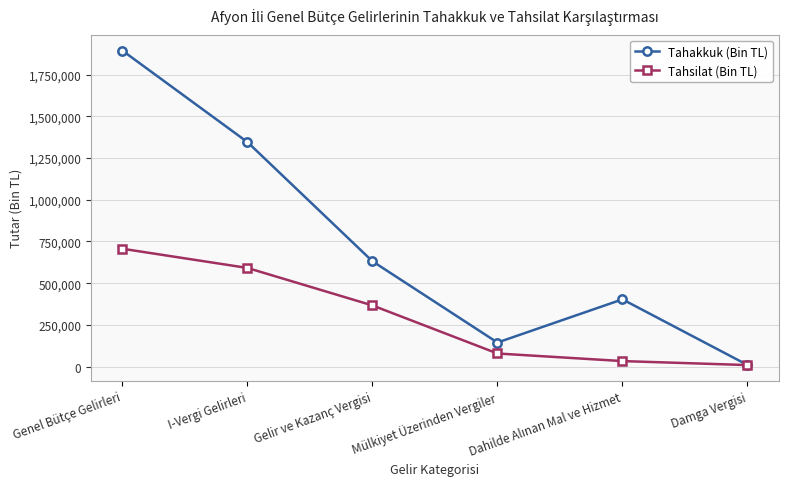

What is the label of the 1st point from the right?

Damga Vergisi